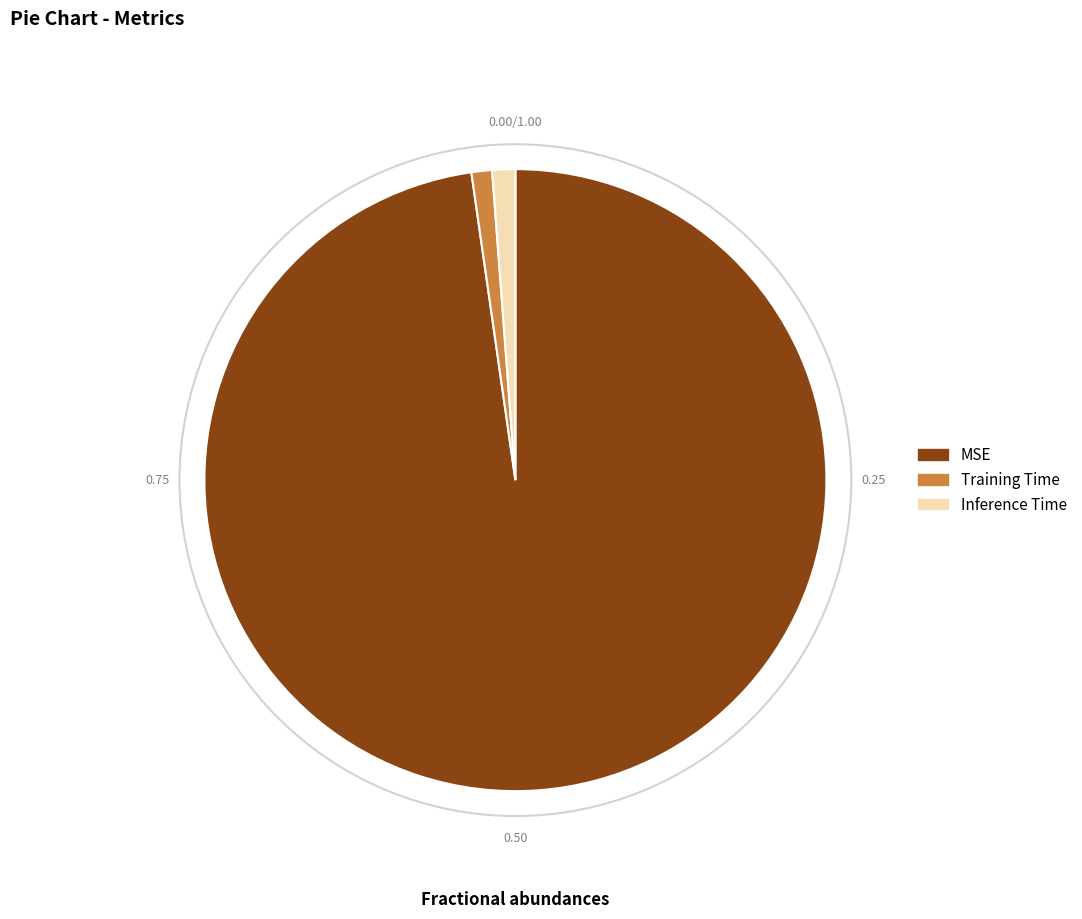

Is the sum of Training Time and Inference Time greater than half?

No